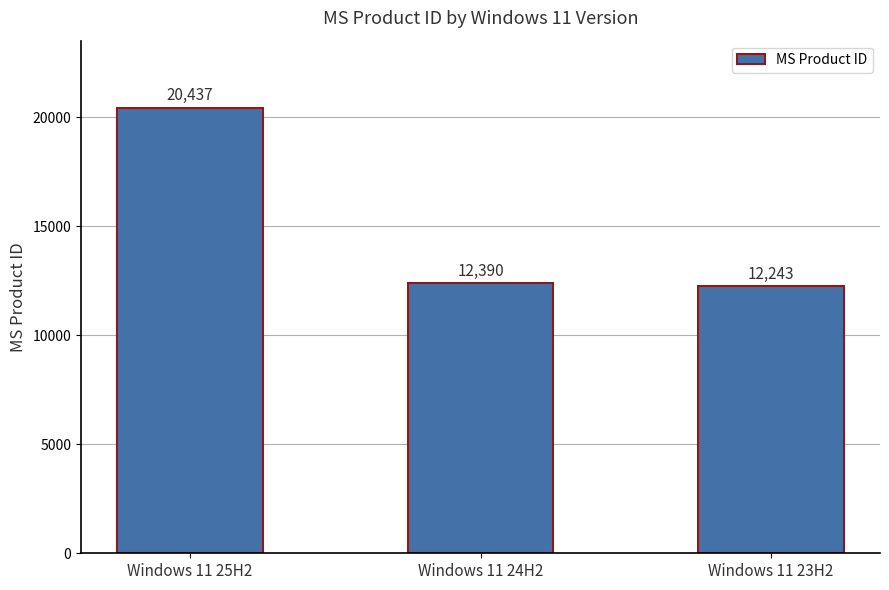

Rank the categories by value from lowest to highest.

Windows 11 23H2, Windows 11 24H2, Windows 11 25H2